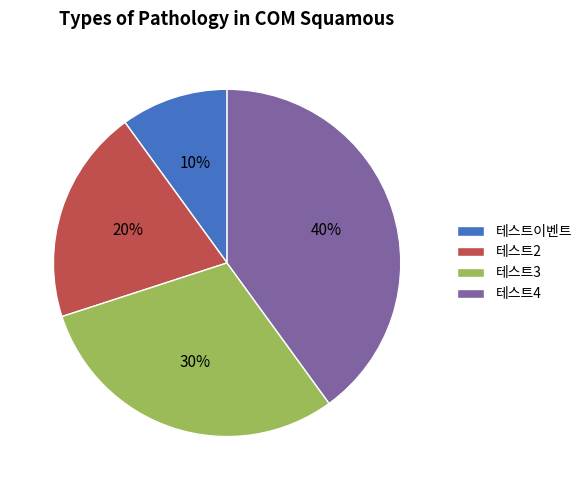

To the nearest percent, what is the difference between the 테스트이벤트 and 테스트3 slice percentages?

20%